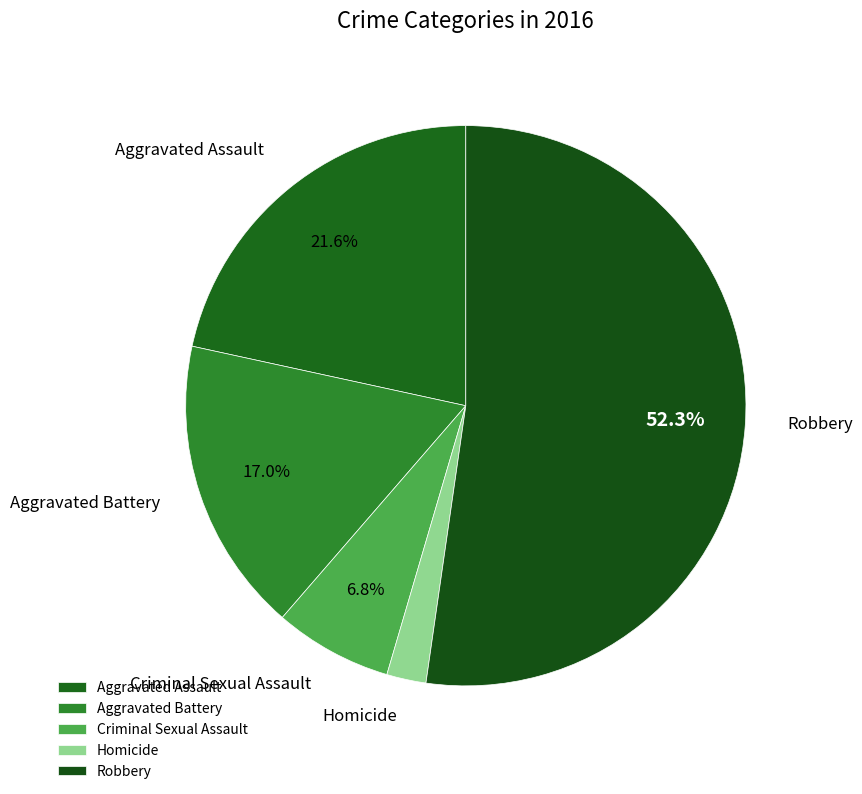

To the nearest percent, what is the difference between the largest and smallest slice percentages?

50%